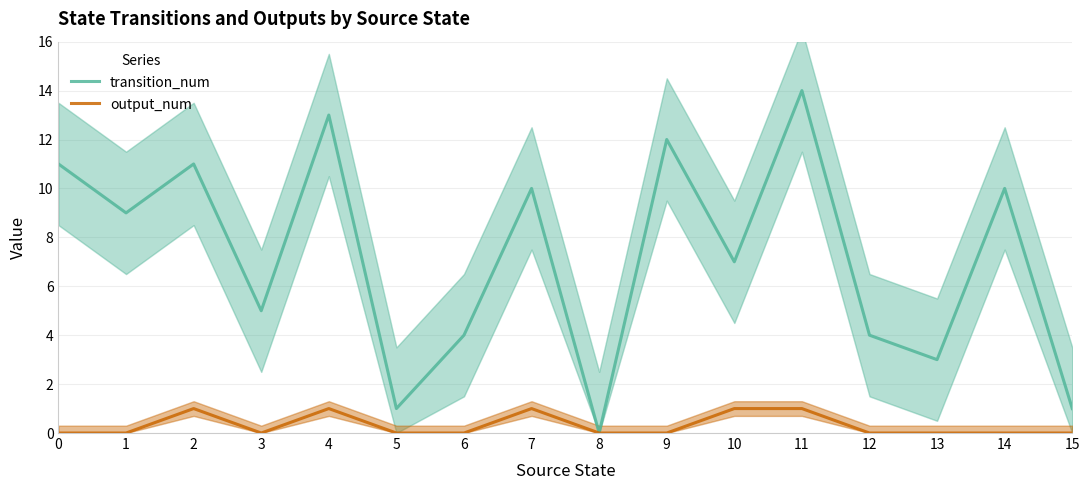

At which category does output_num reach its first local valley?

3